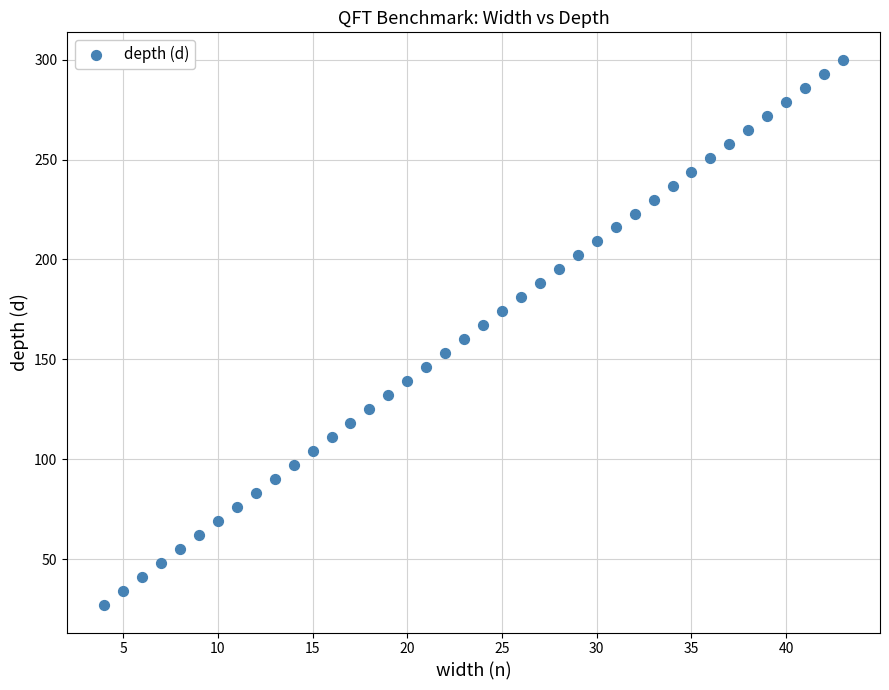

What is the range of Y values (max minus min)?

273